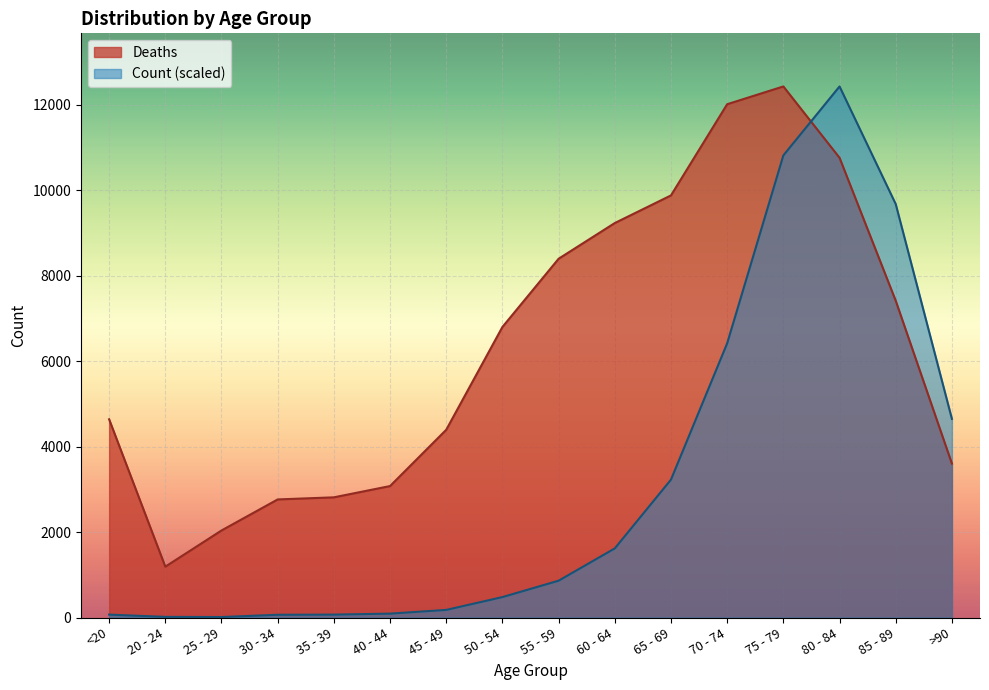

Which series has the largest range (max minus min)?

Count (scaled)